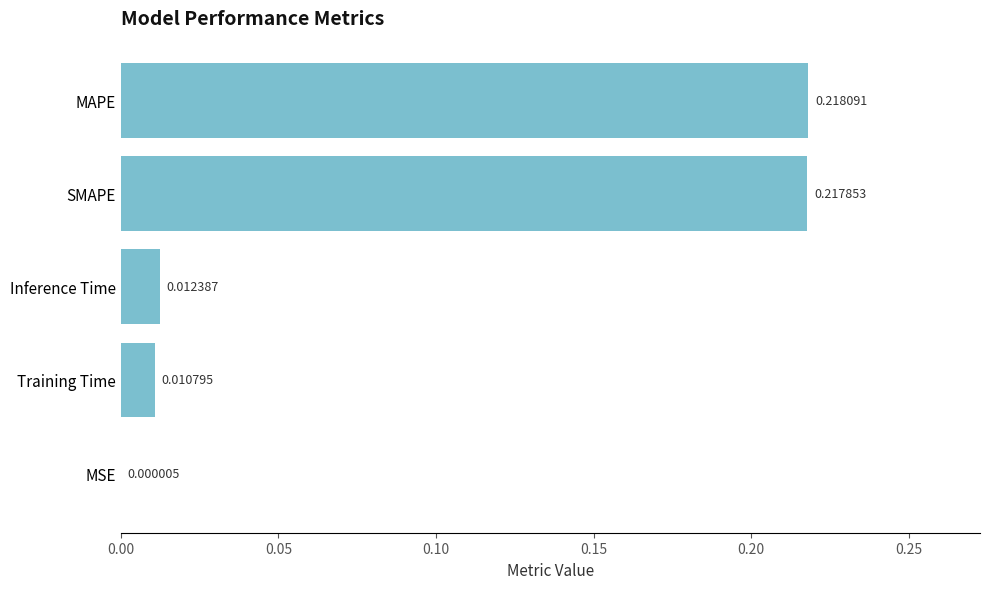

Which has a higher value, SMAPE or MSE?

SMAPE